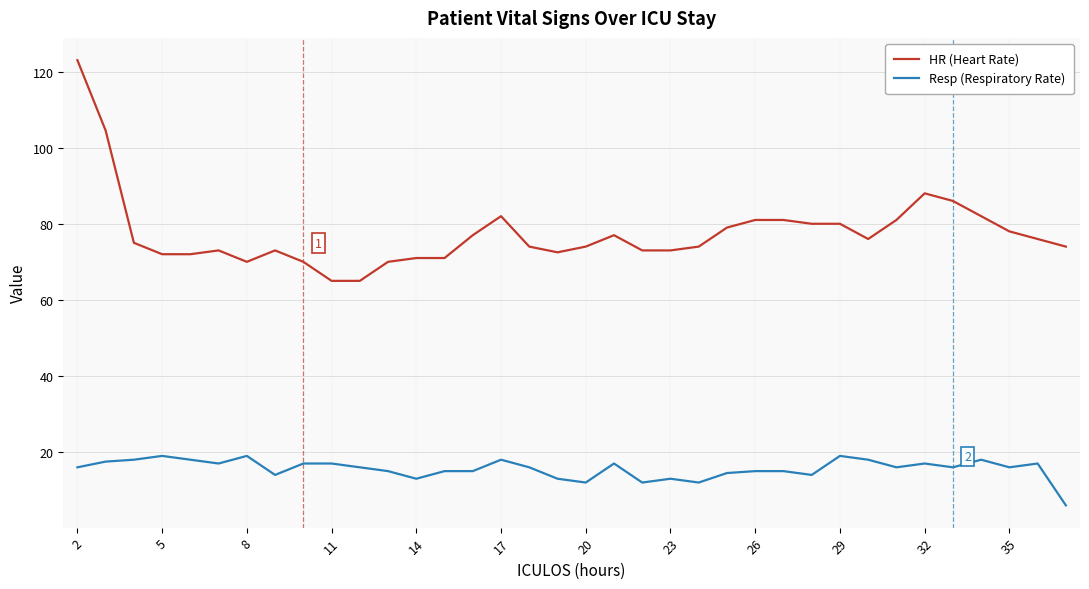

Which series has the largest range (max minus min)?

HR (Heart Rate)